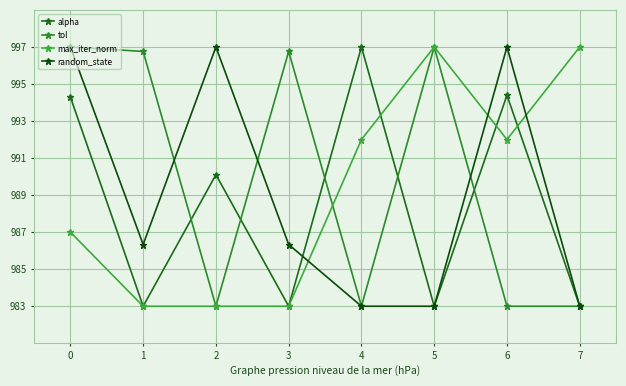

What is the average value of the alpha series?

988.5